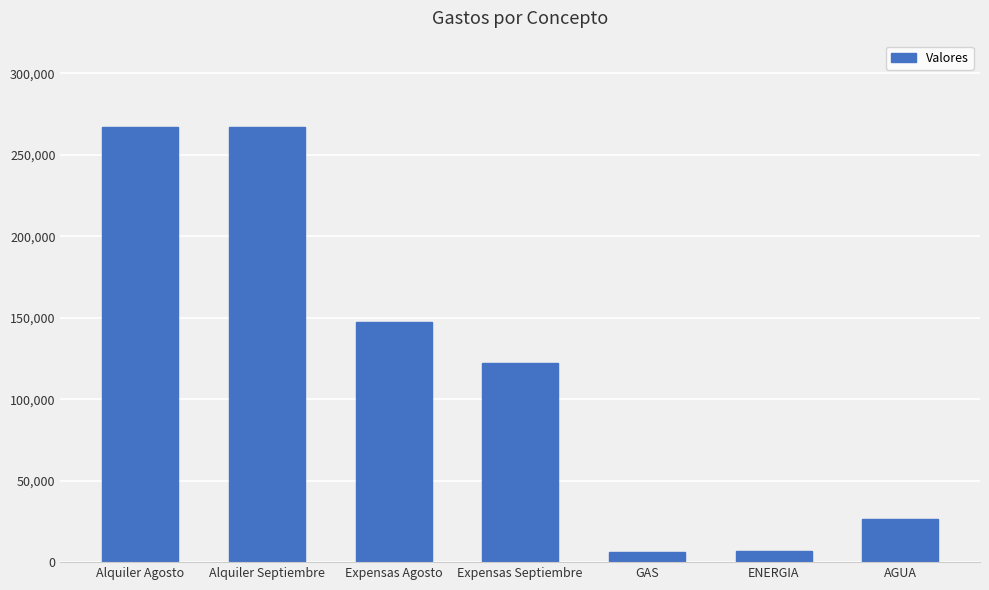

What is the sum of the values at Expensas Septiembre and Expensas Agosto?

269623.5